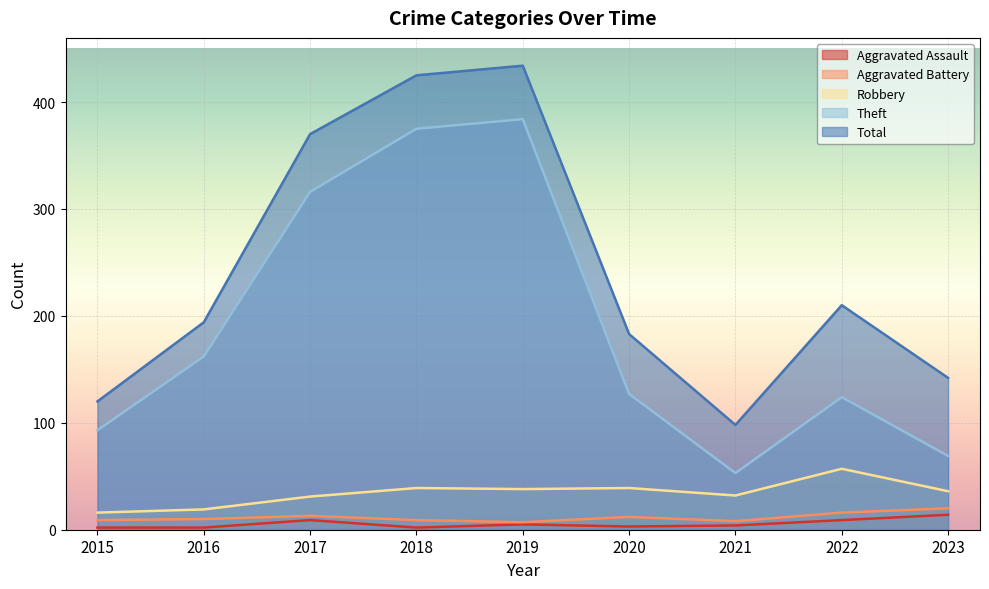

At how many categories does at least one series exceed 154?

6